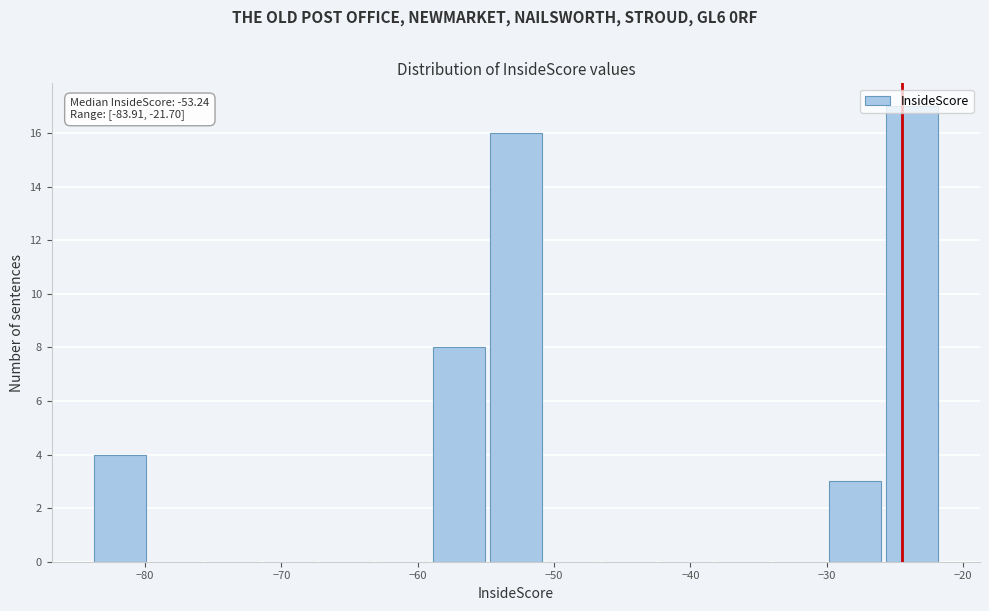

Over which range of the x-axis is the bar tallest?

-26 to -22